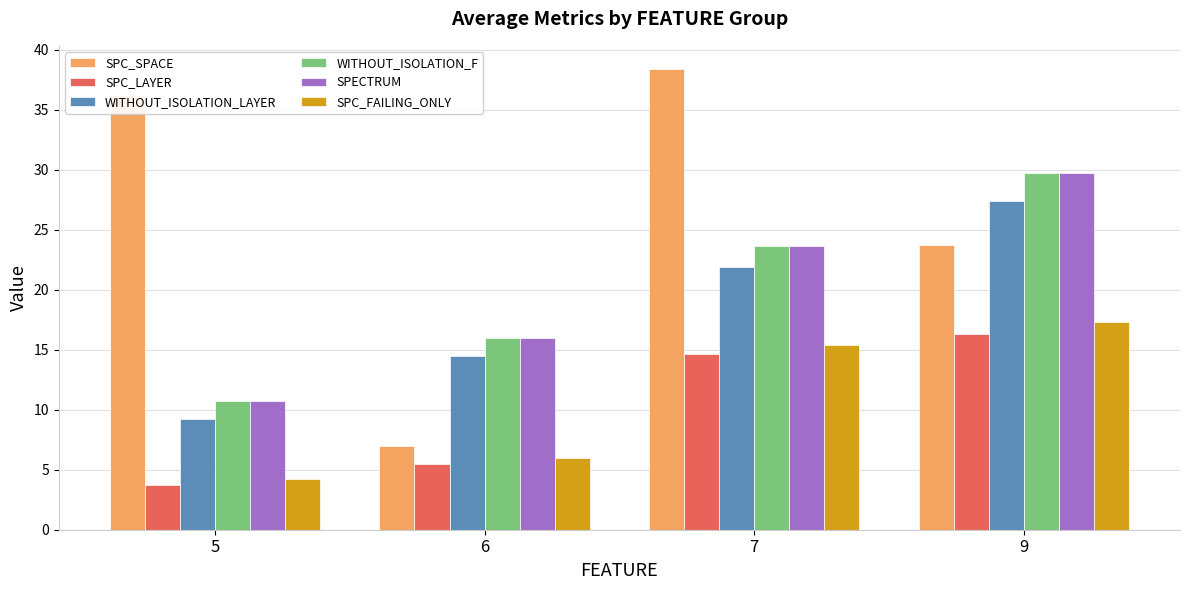

What is the smallest value displayed?

3.8